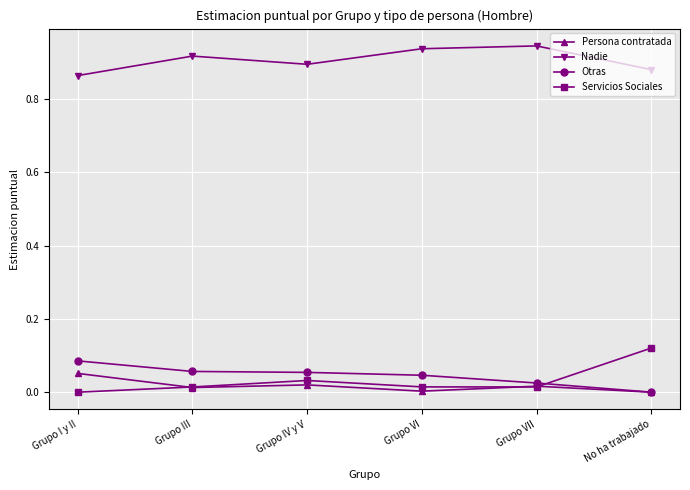

What is the label of the 5th point from the right?

Grupo III